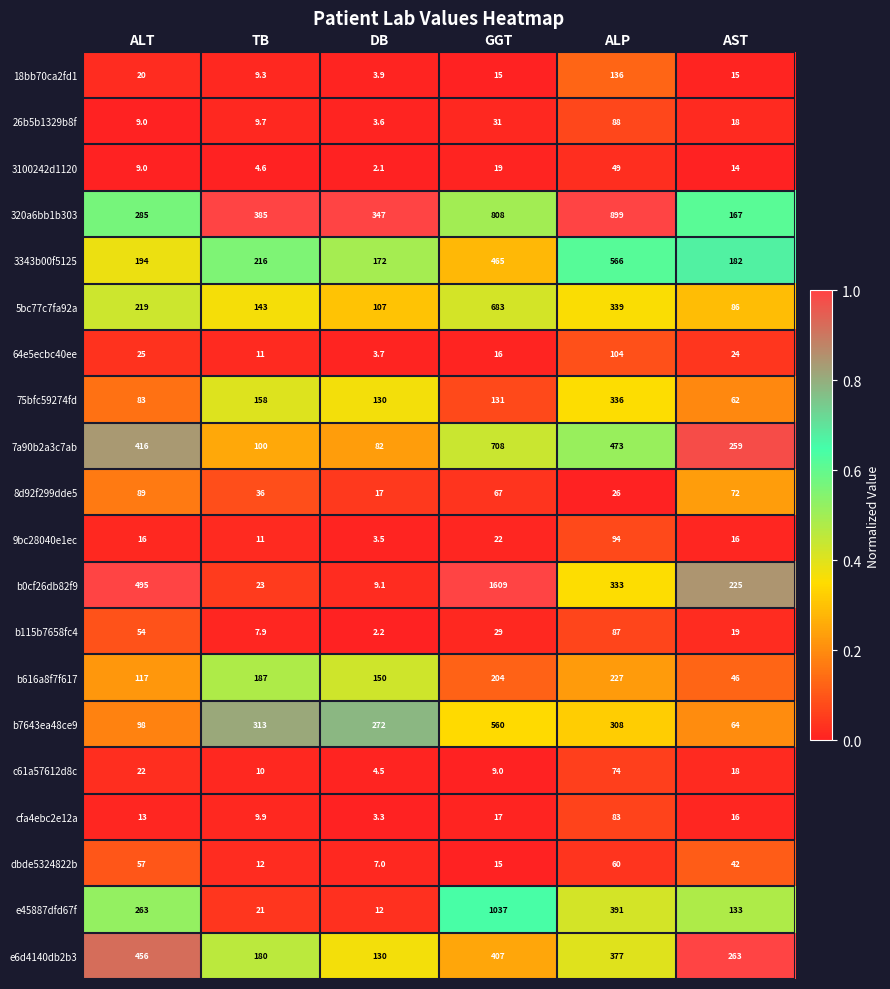

At which label is 3343b00f5125 closest to 369?

GGT